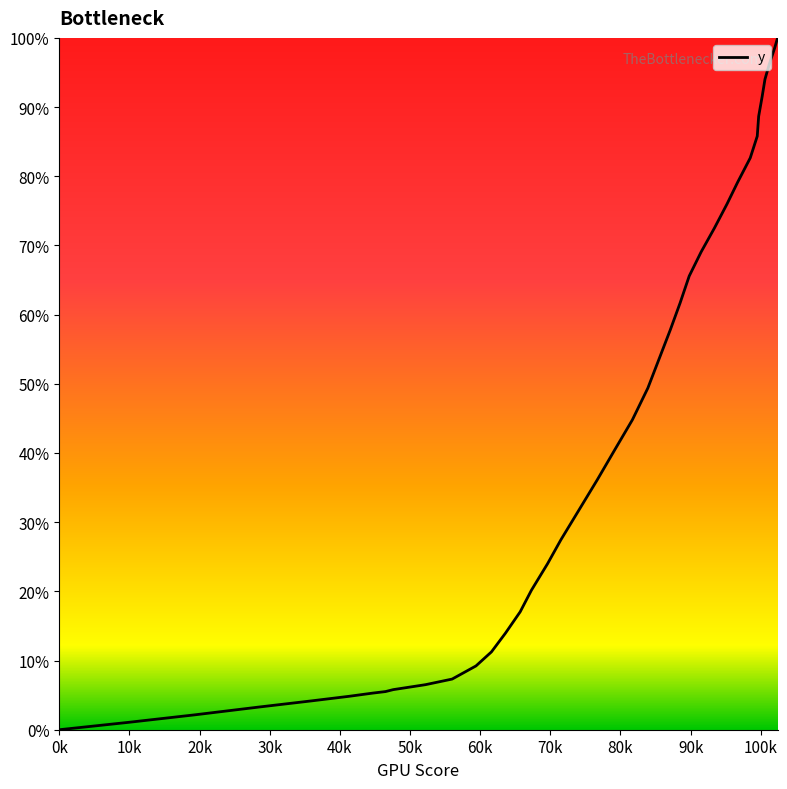

What is the difference between the maximum and minimum values?

100.0